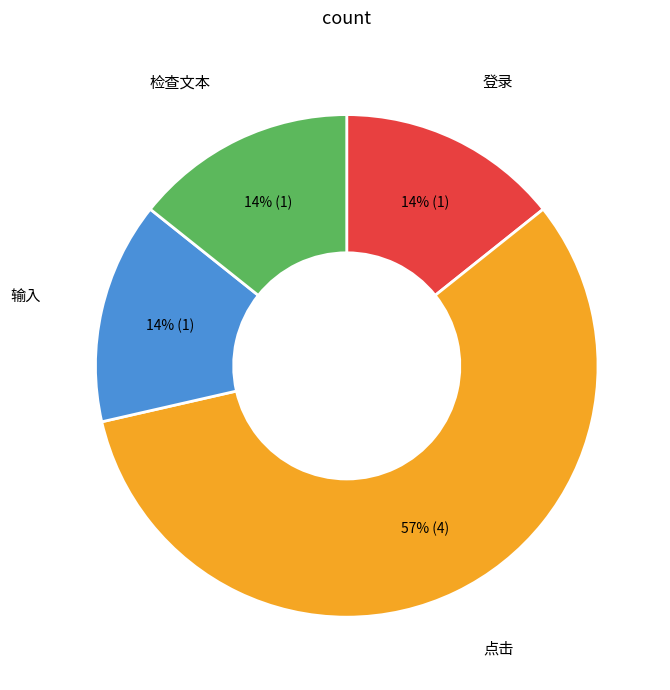

To the nearest percent, what portion does 检查文本 represent?

14%